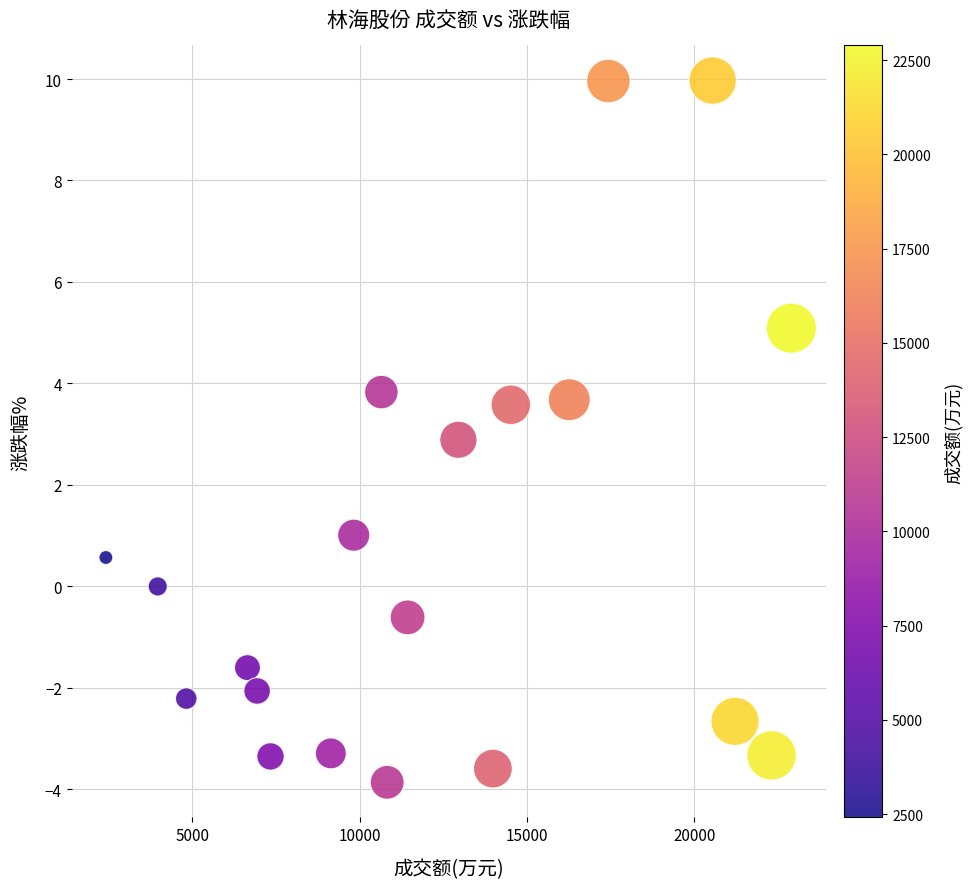

What is the range of X values (max minus min)?

20476.0